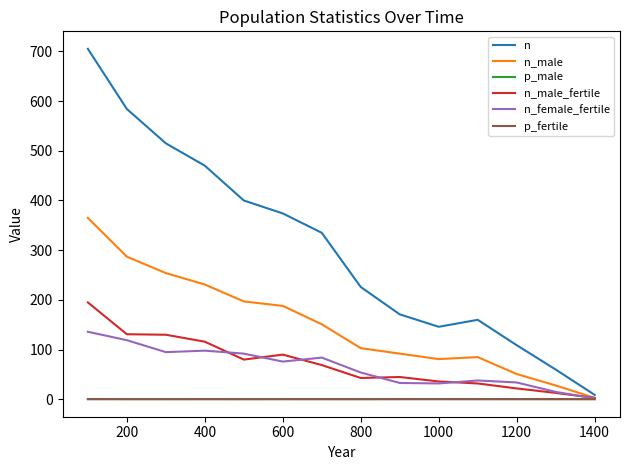

Which series has the widest spread of values?

n